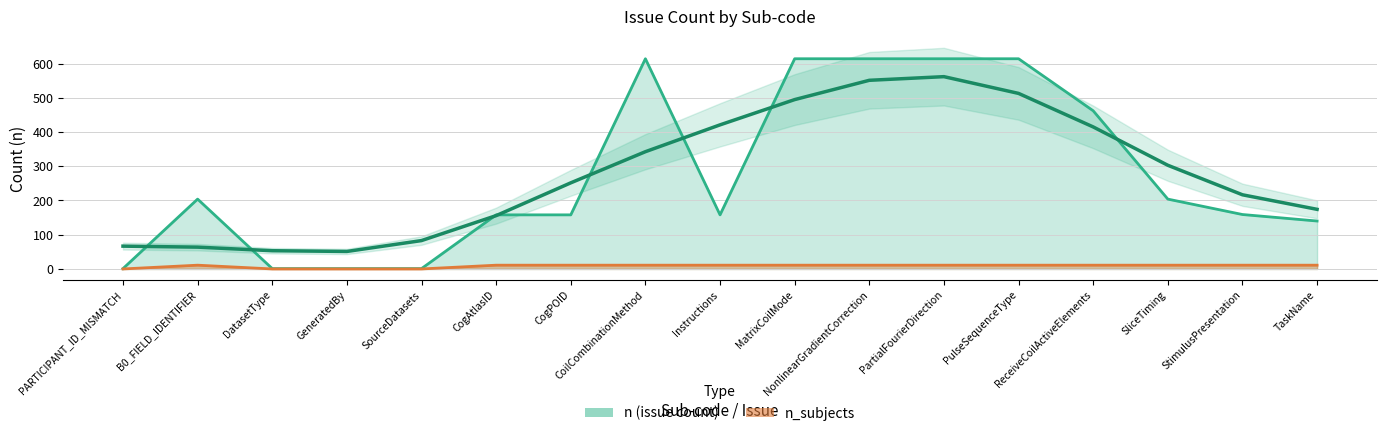

Which series has the largest total across all categories?

n